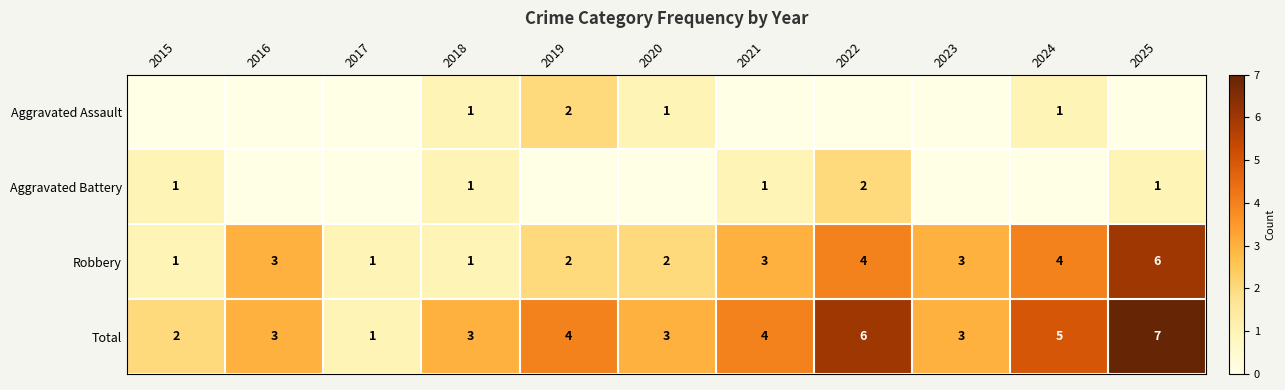

What is the highest value of the Total series?

7